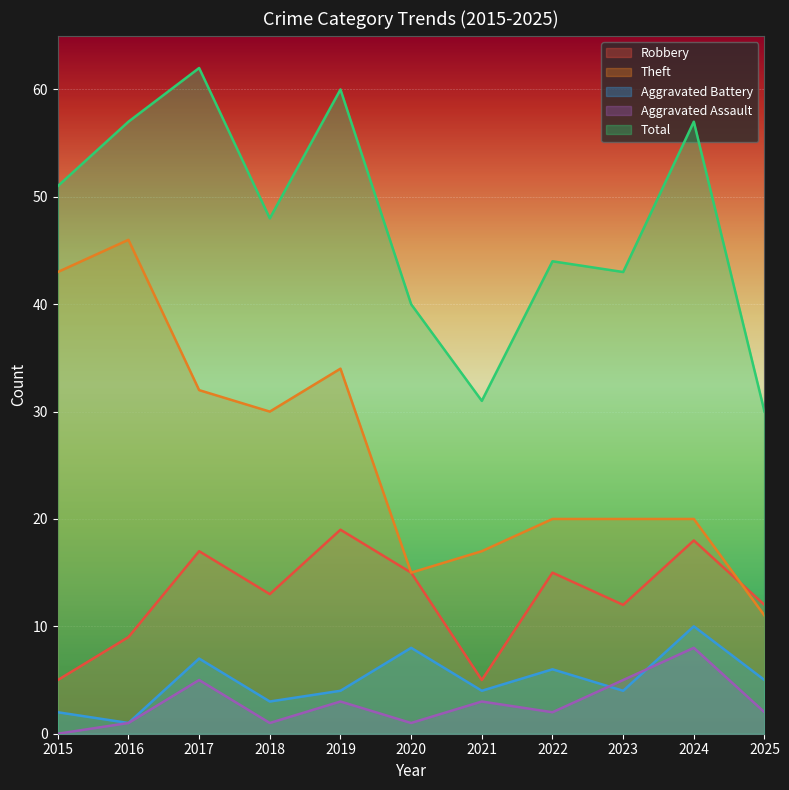

Rank the series at 2019 from highest to lowest value.

Total, Theft, Robbery, Aggravated Battery, Aggravated Assault